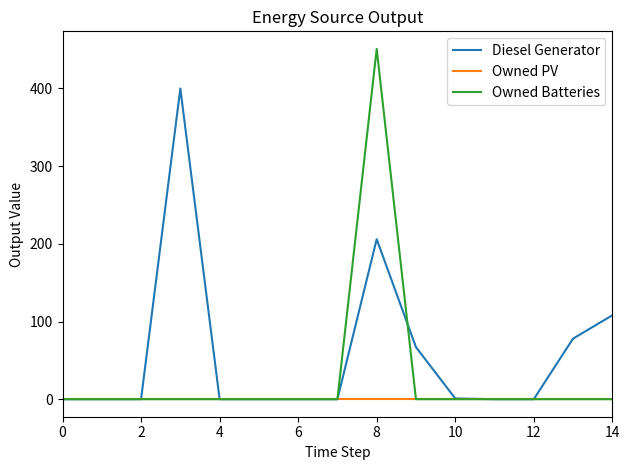

What is the sum of all Diesel Generator values?

860